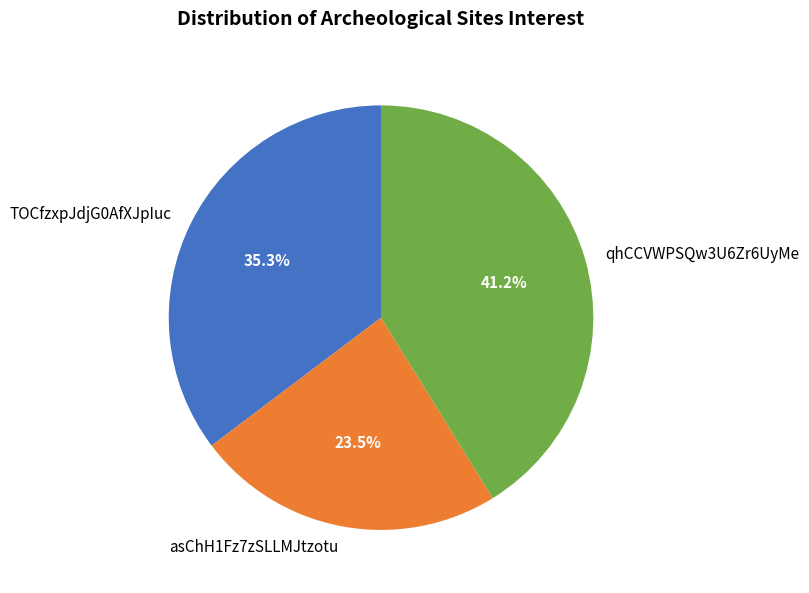

What is the total percentage of qhCCVWPSQw3U6Zr6UyMe and TOCfzxpJdjG0AfXJpIuc?

76.5%